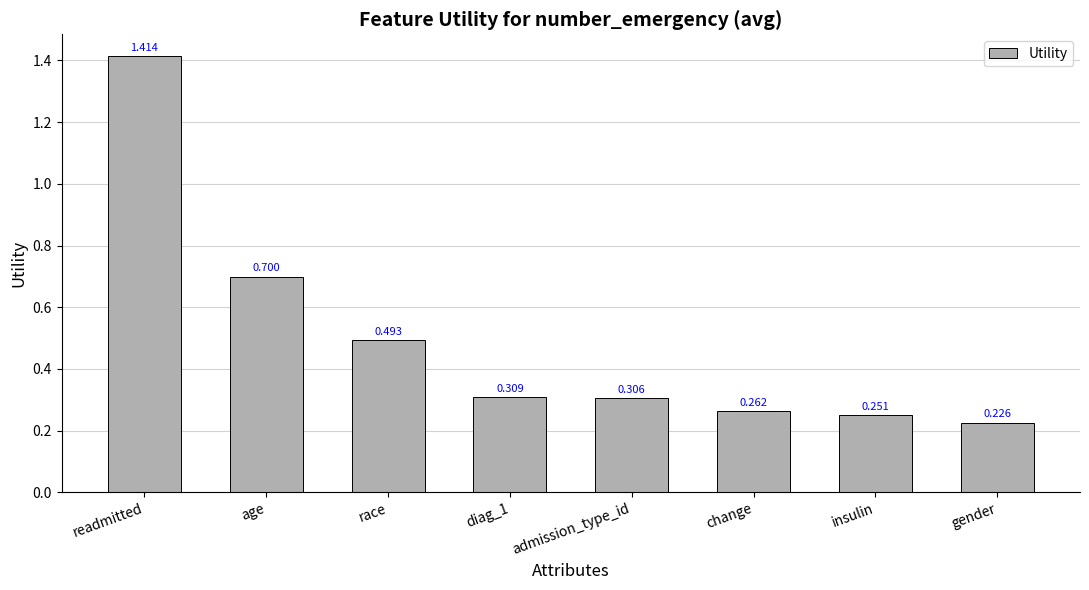

What is the label of the 7th bar from the left?

insulin